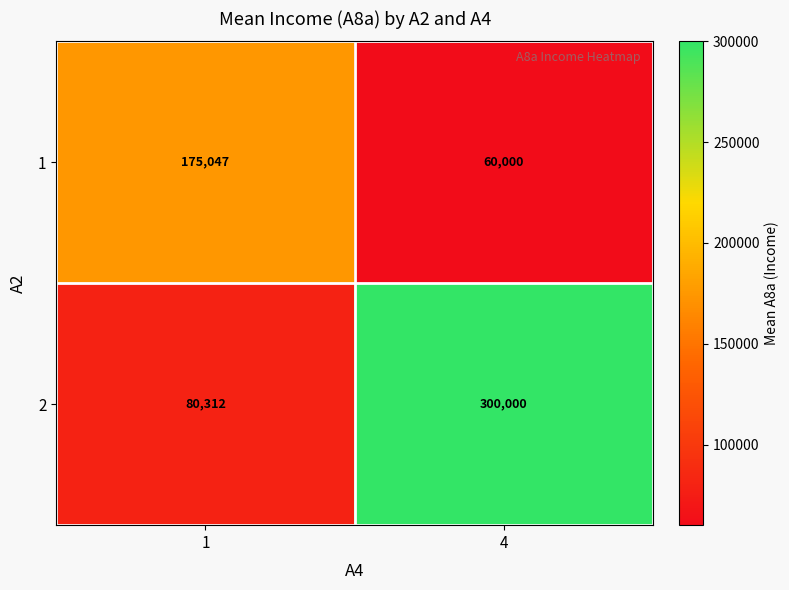

Where is 1 nearest to the value 117523?

4